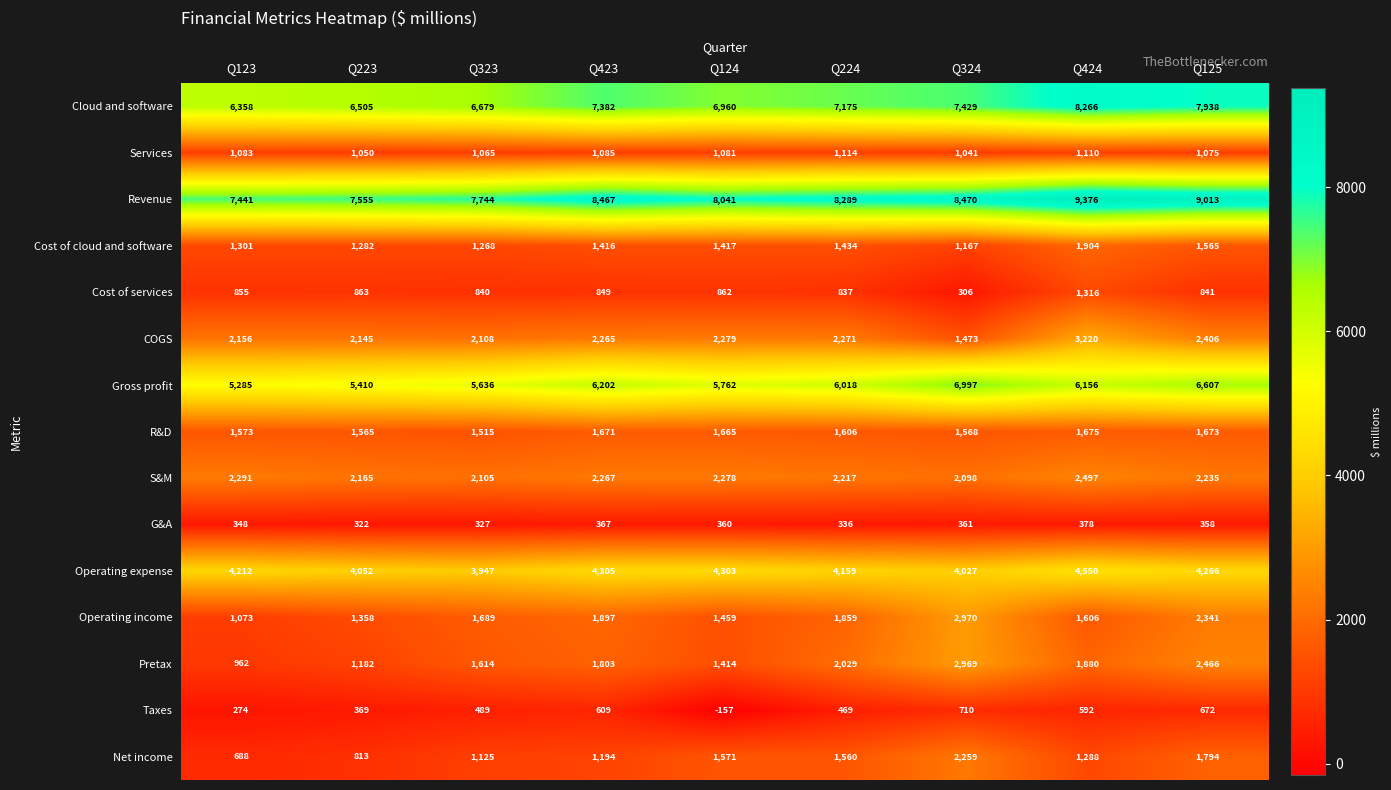

What is the difference between the Operating expense values at Q125 and Q324?

239